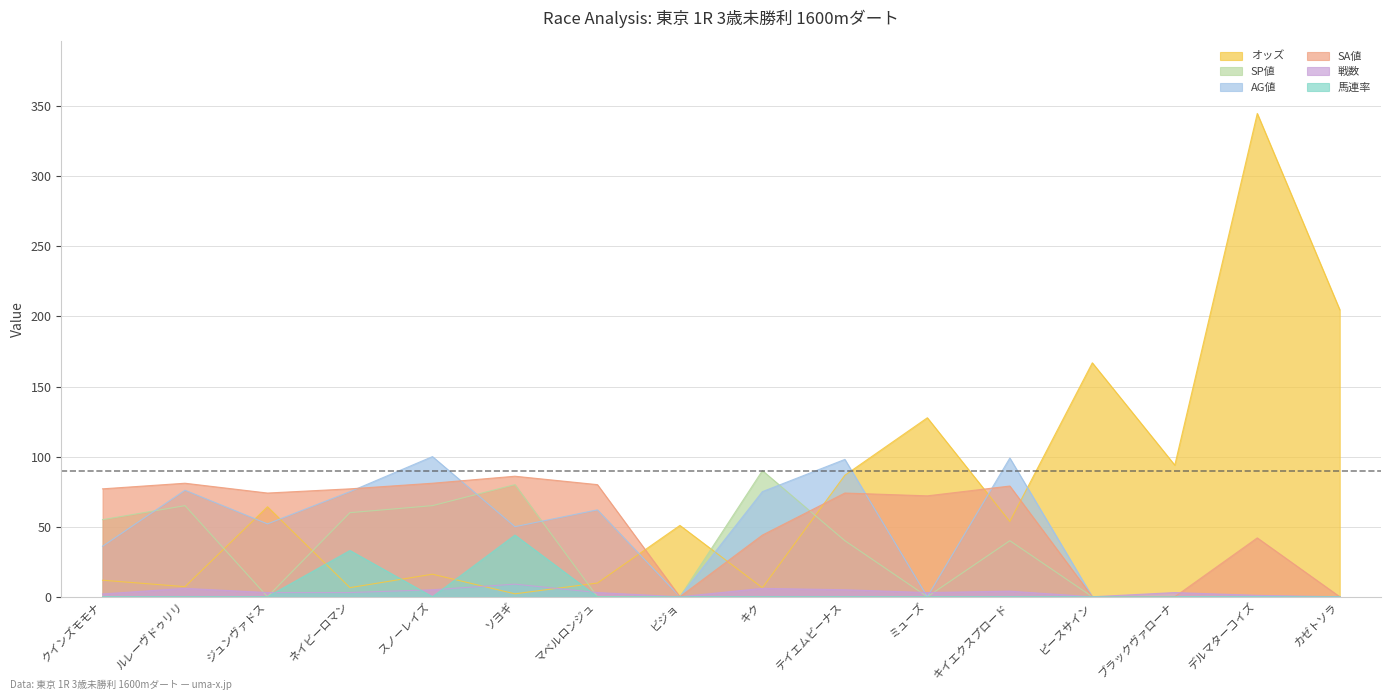

At which category is the sum across all series the highest?

デルマターコイズ